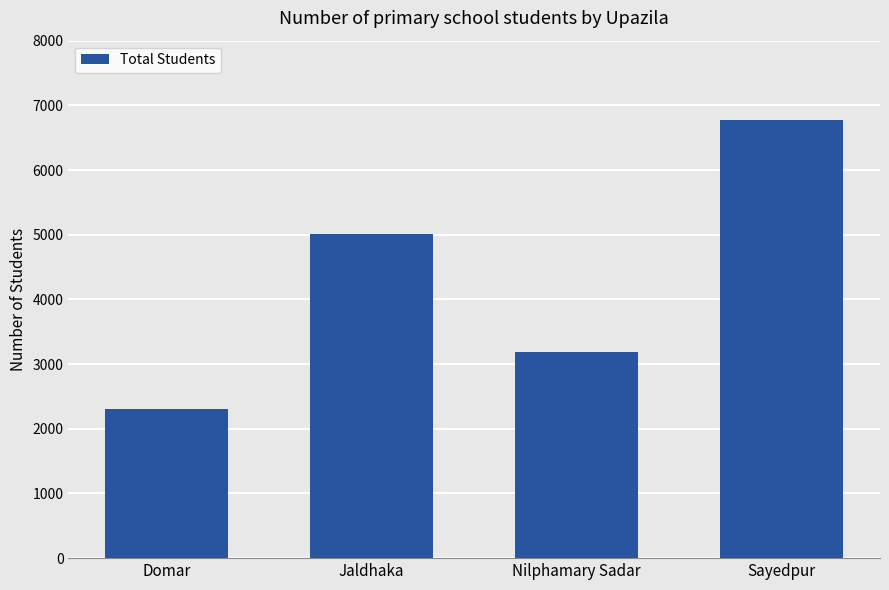

Which has a higher value, Sayedpur or Domar?

Sayedpur